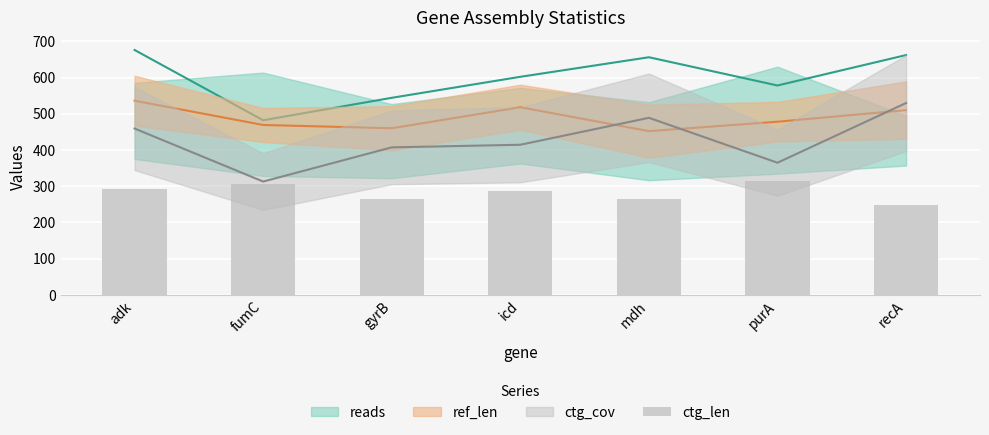

What is the label of the 5th bar from the left?

mdh